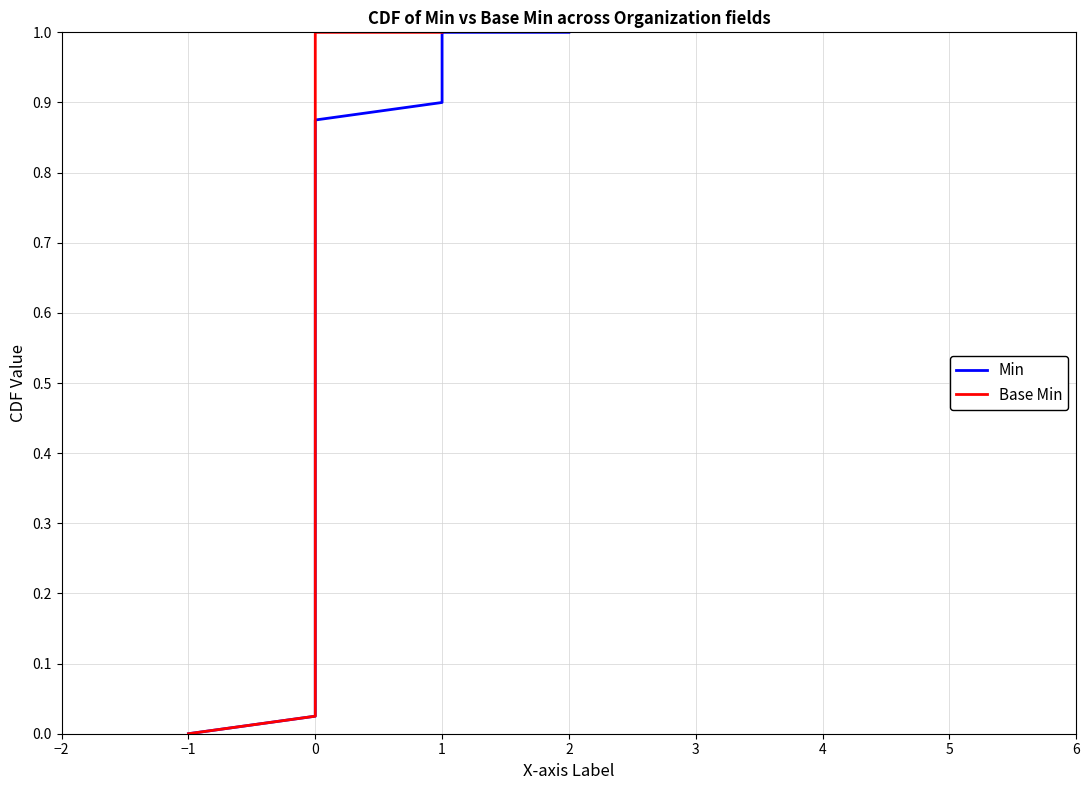

Is the value of Base Min at 39 greater than the value of Min at 31?

No